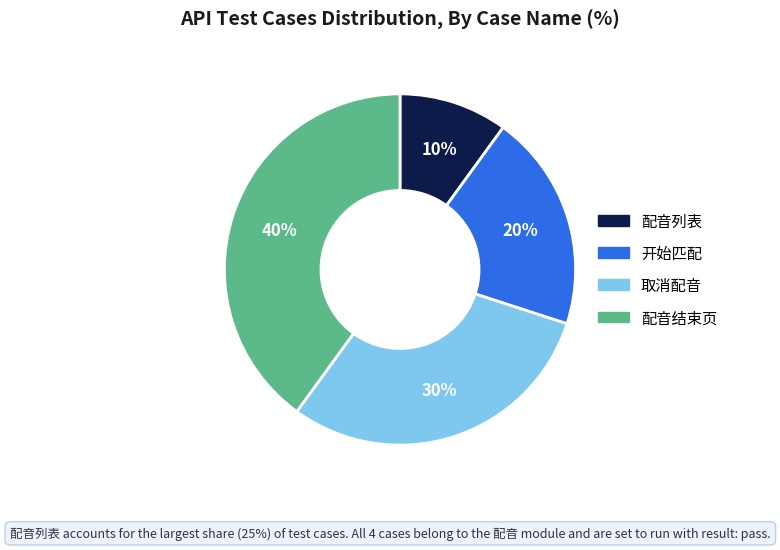

Does 配音结束页 represent more than half of the total?

No